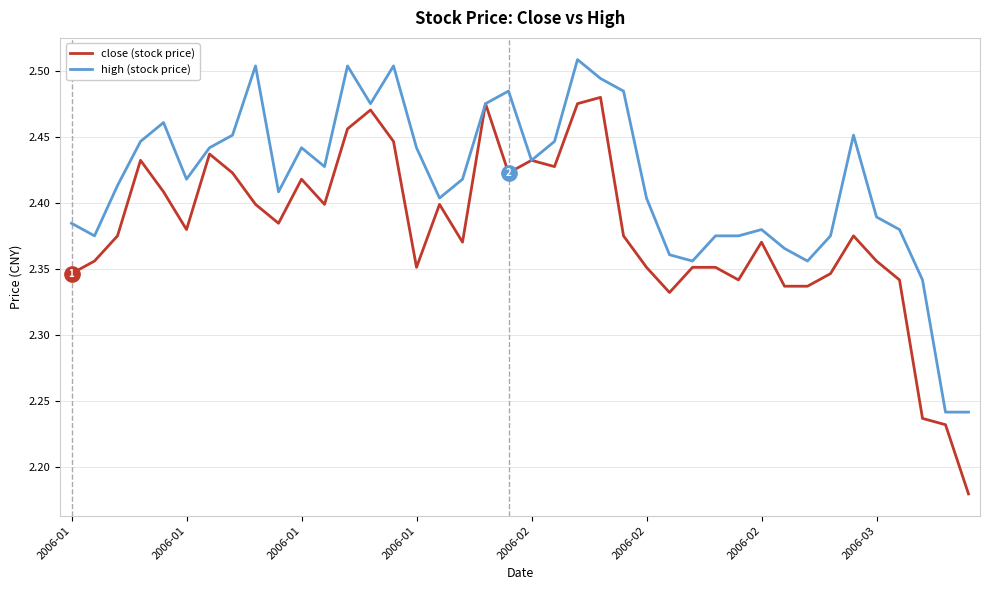

Count the high (stock price) values in the range 2 to 3.

40